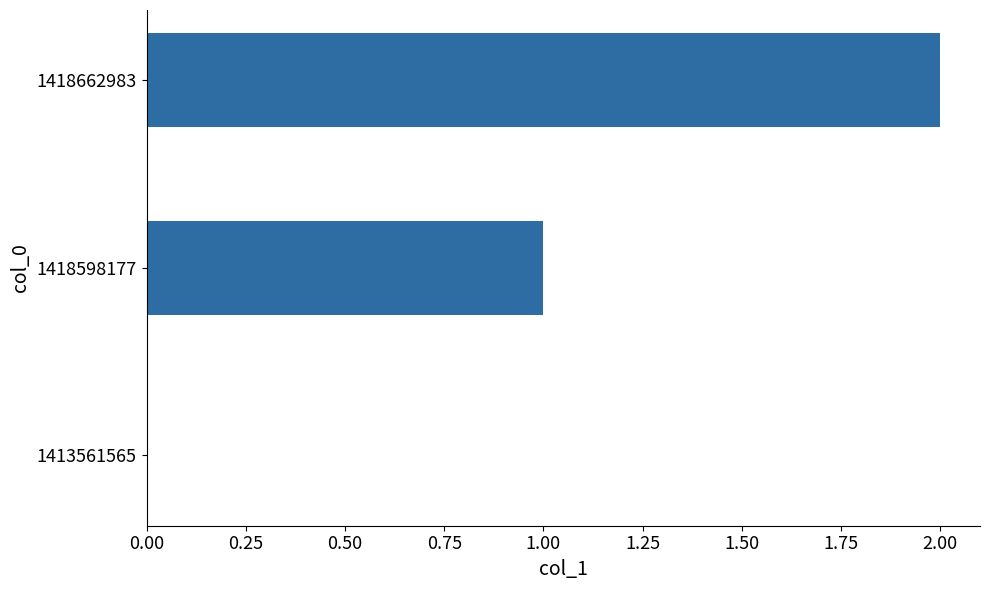

What is the greatest value displayed?

2